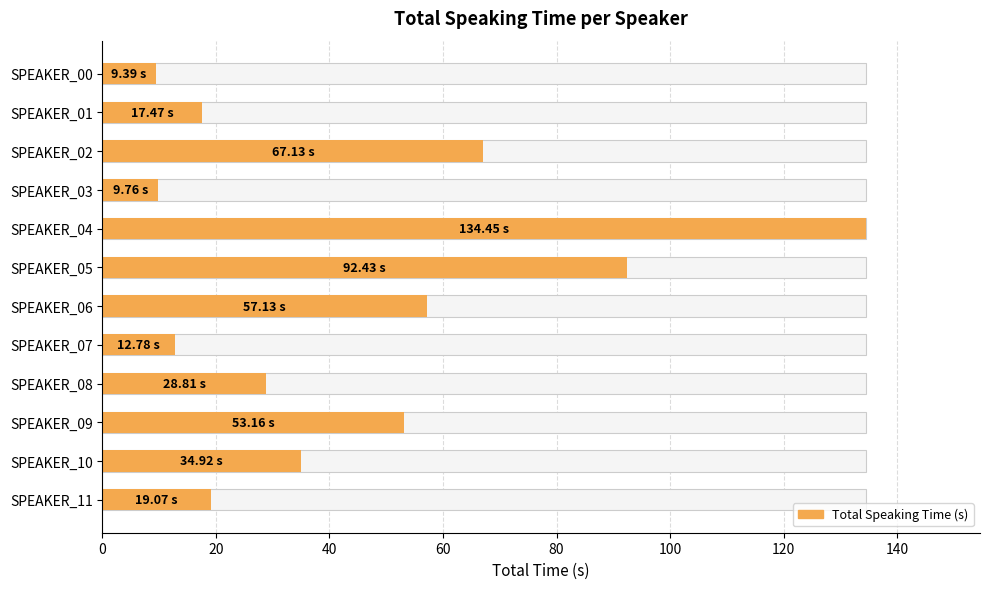

What is the label of the 3rd bar from the right?

9